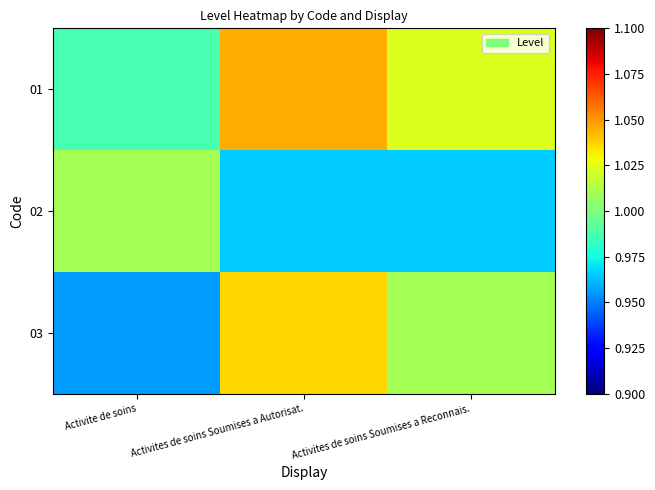

How many distinct data groups are displayed?

3